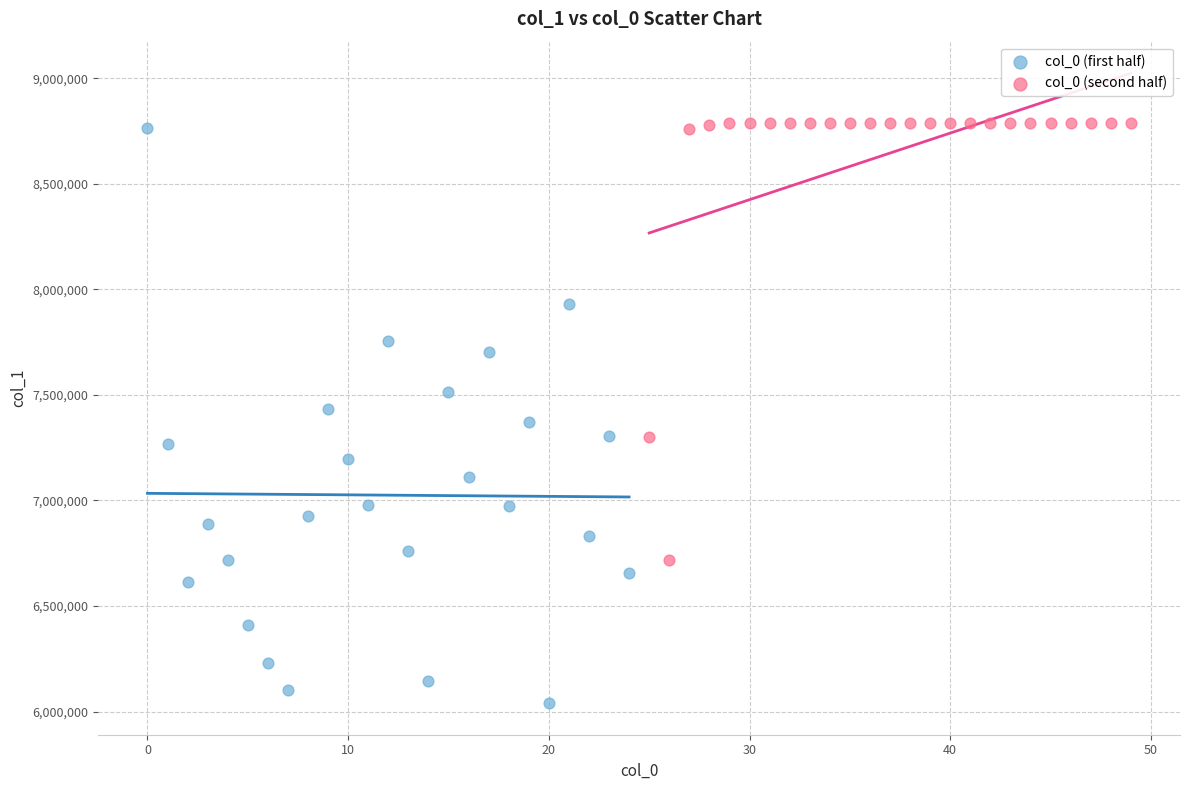

Which series reaches the minimum Y coordinate?

col_0 (first half)